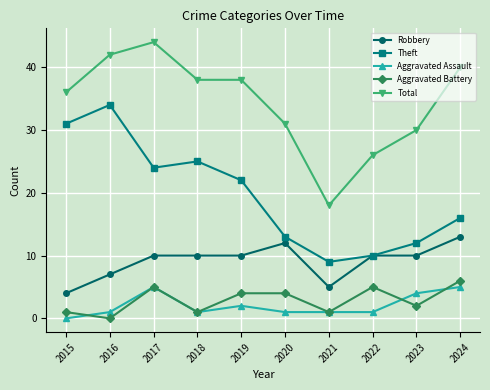

What is the sum of the Theft values at 2018 and 2019?

47